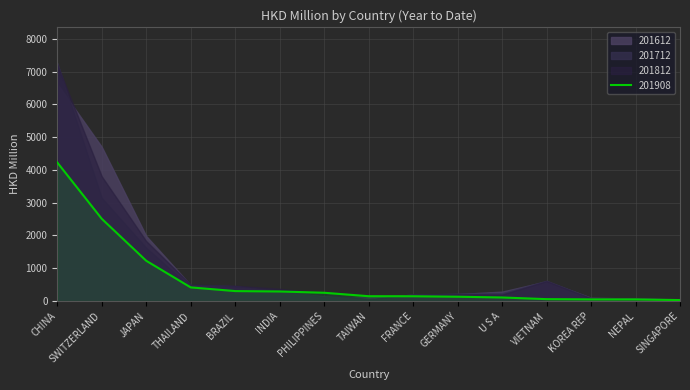

True or false: 201612 and 201908 cross at least once.

True